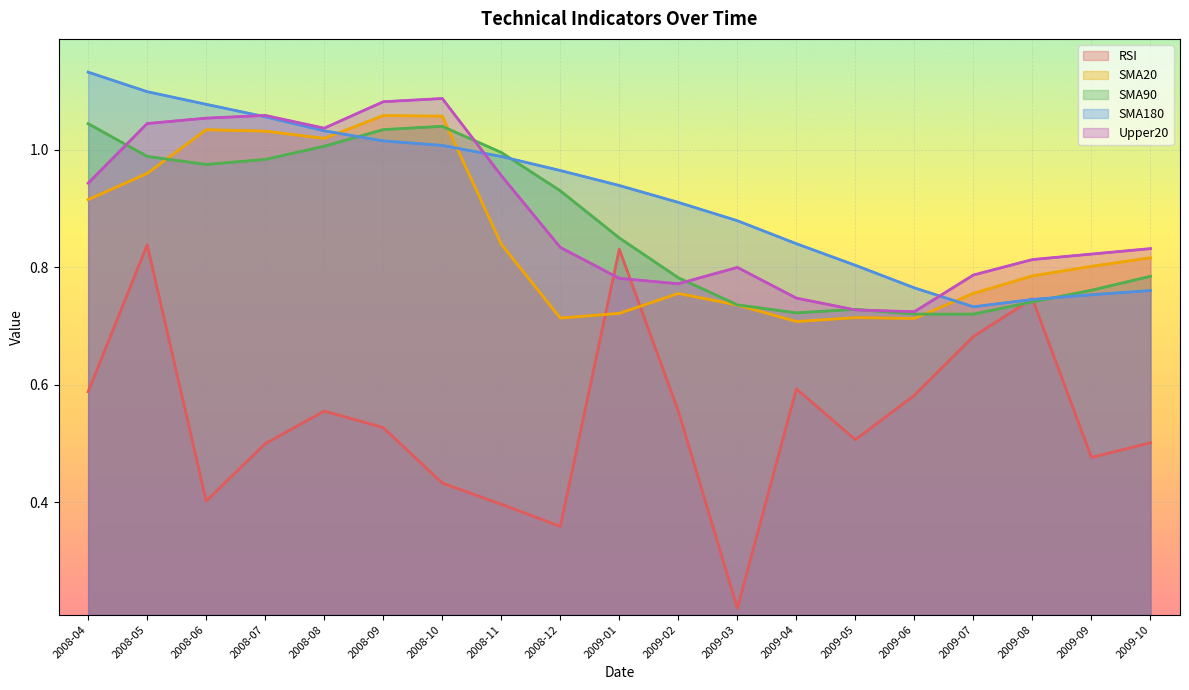

Reading left to right, transcribe all the data shown in this chart.

RSI: 2008-04=0.6	2008-05=0.8	2008-06=0.4	2008-07=0.5	2008-08=0.6	2008-09=0.5	2008-10=0.4	2008-11=0.4	2008-12=0.4	2009-01=0.8	2009-02=0.6	2009-03=0.2	2009-04=0.6	2009-05=0.5	2009-06=0.6	2009-07=0.7	2009-08=0.7	2009-09=0.5	2009-10=0.5
SMA20: 2008-04=0.9	2008-05=1.0	2008-06=1.0	2008-07=1.0	2008-08=1.0	2008-09=1.1	2008-10=1.1	2008-11=0.8	2008-12=0.7	2009-01=0.7	2009-02=0.8	2009-03=0.7	2009-04=0.7	2009-05=0.7	2009-06=0.7	2009-07=0.8	2009-08=0.8	2009-09=0.8	2009-10=0.8
SMA90: 2008-04=1.0	2008-05=1.0	2008-06=1.0	2008-07=1.0	2008-08=1.0	2008-09=1.0	2008-10=1.0	2008-11=1.0	2008-12=0.9	2009-01=0.8	2009-02=0.8	2009-03=0.7	2009-04=0.7	2009-05=0.7	2009-06=0.7	2009-07=0.7	2009-08=0.7	2009-09=0.8	2009-10=0.8
SMA180: 2008-04=1.1	2008-05=1.1	2008-06=1.1	2008-07=1.1	2008-08=1.0	2008-09=1.0	2008-10=1.0	2008-11=1.0	2008-12=1.0	2009-01=0.9	2009-02=0.9	2009-03=0.9	2009-04=0.8	2009-05=0.8	2009-06=0.8	2009-07=0.7	2009-08=0.7	2009-09=0.8	2009-10=0.8
Upper20: 2008-04=0.9	2008-05=1.0	2008-06=1.1	2008-07=1.1	2008-08=1.0	2008-09=1.1	2008-10=1.1	2008-11=1.0	2008-12=0.8	2009-01=0.8	2009-02=0.8	2009-03=0.8	2009-04=0.7	2009-05=0.7	2009-06=0.7	2009-07=0.8	2009-08=0.8	2009-09=0.8	2009-10=0.8